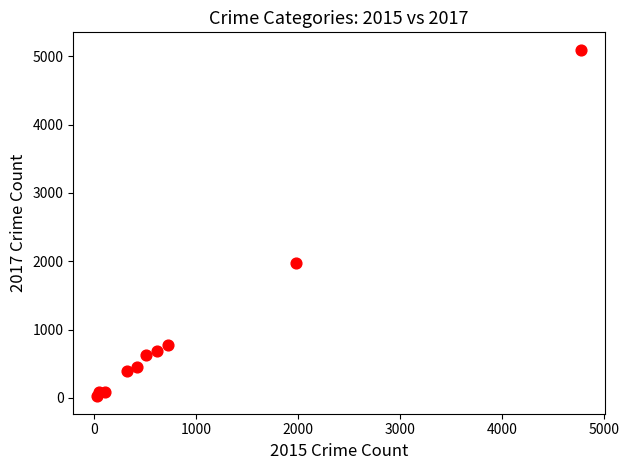

What Y value in the scatter plot is closest to 2559?

1968